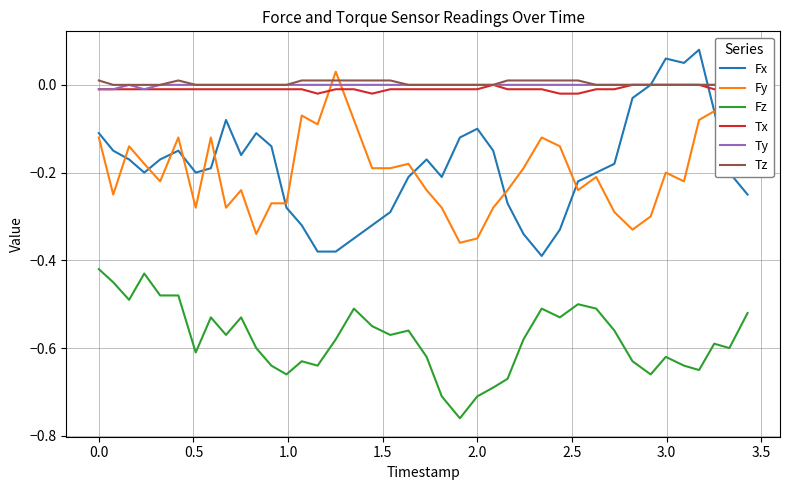

True or false: Tx and Fz intersect in this chart.

False